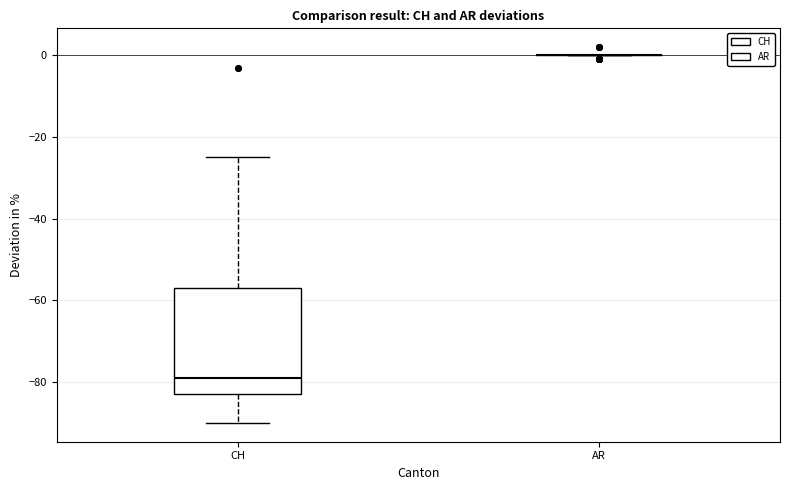

Reading left to right, transcribe this box plot: for each box, give where its median line is, the range the box spans, and where its two whiskers end, as read against the y-axis. The values are not printed on the chart, so give them approximately, as read against the axis.

CH: median -78, box -82 to -56, whiskers -90 to -24
AR: box collapsed to a line at 0, whiskers 0 to 0